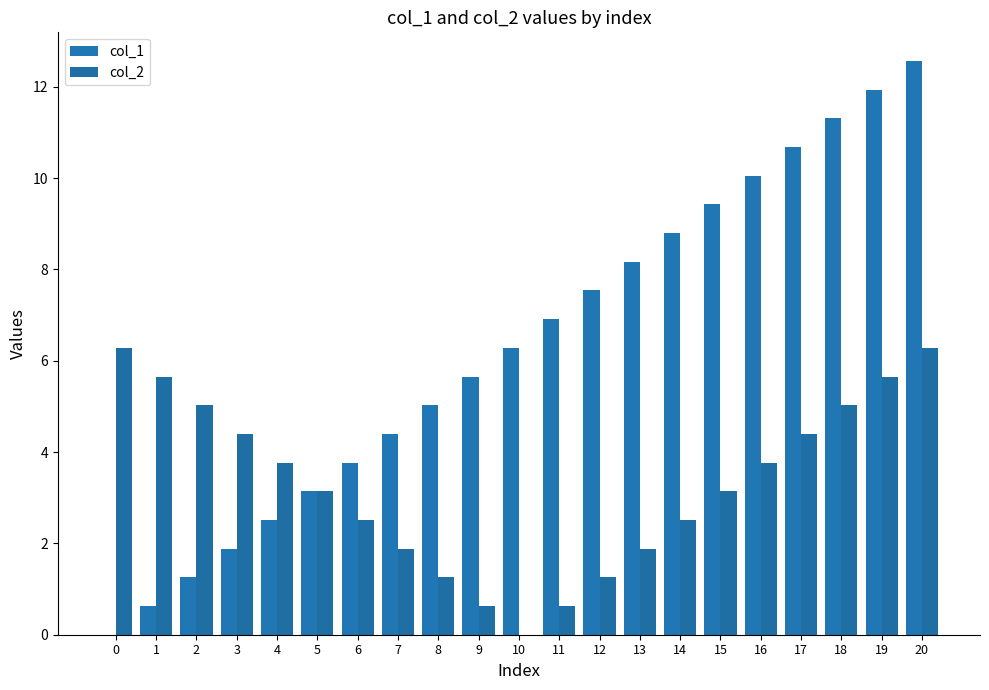

How many groups of bars are there?

21